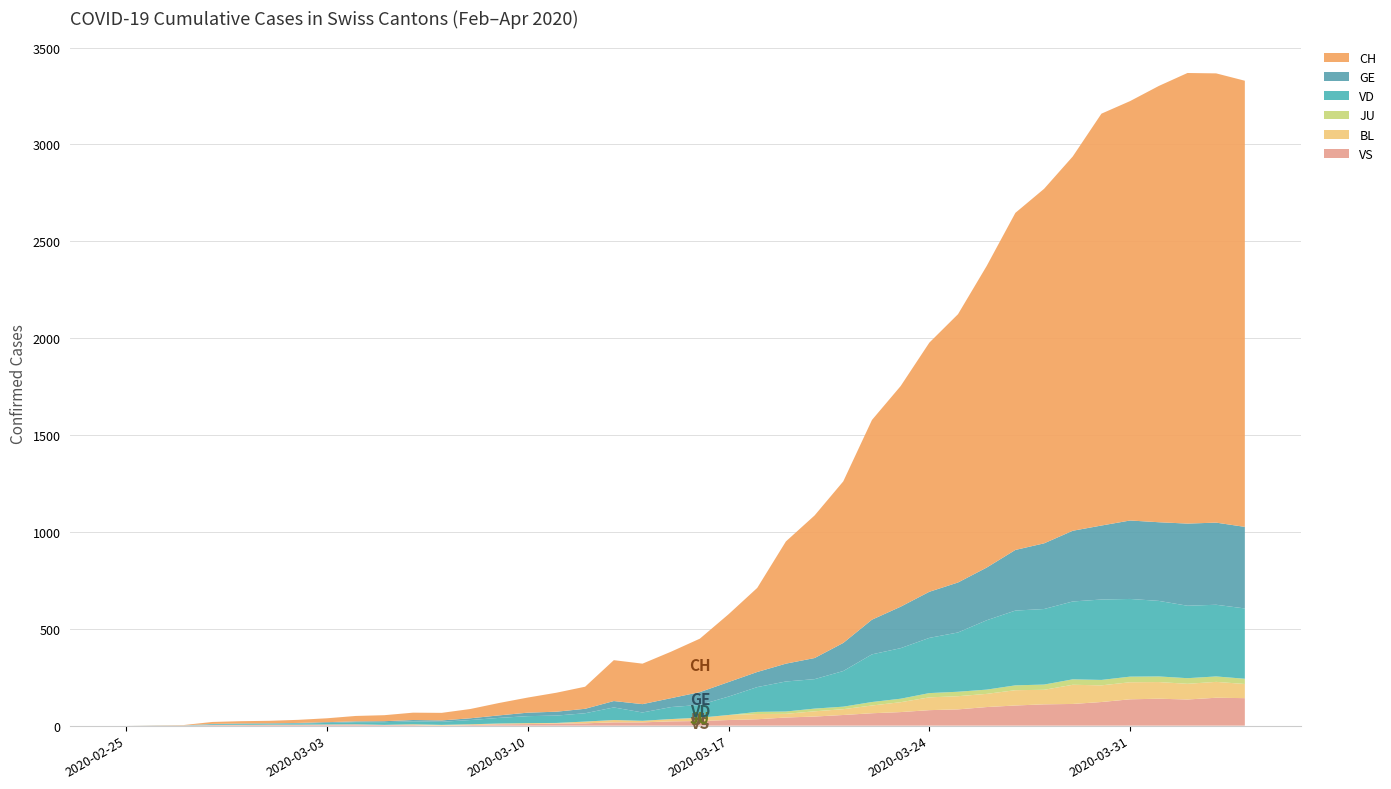

Reading left to right, extract all data points from this chart.

CH: 2020-02-25=0	2020-02-26=1	2020-02-27=2	2020-02-28=10	2020-02-29=12	2020-03-01=13	2020-03-02=16	2020-03-03=20	2020-03-04=28	2020-03-05=31	2020-03-06=38	2020-03-07=39	2020-03-08=48	2020-03-09=64	2020-03-10=78	2020-03-11=98	2020-03-12=114	2020-03-13=211	2020-03-14=209	2020-03-15=240	2020-03-16=276	2020-03-17=350	2020-03-18=434	2020-03-19=631	2020-03-20=736	2020-03-21=834	2020-03-22=1031	2020-03-23=1139	2020-03-24=1286	2020-03-25=1385	2020-03-26=1557	2020-03-27=1740	2020-03-28=1830	2020-03-29=1932	2020-03-30=2126	2020-03-31=2165	2020-04-01=2252	2020-04-02=2326	2020-04-03=2319	2020-04-04=2303
GE: 2020-02-25=0	2020-02-26=1	2020-02-27=1	2020-02-28=2	2020-02-29=3	2020-03-01=3	2020-03-02=3	2020-03-03=4	2020-03-04=4	2020-03-05=5	2020-03-06=7	2020-03-07=7	2020-03-08=9	2020-03-09=13	2020-03-10=18	2020-03-11=20	2020-03-12=23	2020-03-13=33	2020-03-14=43	2020-03-15=46	2020-03-16=66	2020-03-17=75	2020-03-18=78	2020-03-19=92	2020-03-20=109	2020-03-21=145	2020-03-22=179	2020-03-23=214	2020-03-24=238	2020-03-25=258	2020-03-26=272	2020-03-27=313	2020-03-28=339	2020-03-29=365	2020-03-30=382	2020-03-31=405	2020-04-01=406	2020-04-02=424	2020-04-03=424	2020-04-04=421
JU: 2020-02-25=0	2020-02-26=0	2020-02-27=0	2020-02-28=0	2020-02-29=0	2020-03-01=0	2020-03-02=0	2020-03-03=0	2020-03-04=0	2020-03-05=0	2020-03-06=0	2020-03-07=0	2020-03-08=0	2020-03-09=0	2020-03-10=0	2020-03-11=0	2020-03-12=0	2020-03-13=0	2020-03-14=0	2020-03-15=0	2020-03-16=0	2020-03-17=0	2020-03-18=11	2020-03-19=12	2020-03-20=14	2020-03-21=13	2020-03-22=18	2020-03-23=18	2020-03-24=22	2020-03-25=23	2020-03-26=22	2020-03-27=25	2020-03-28=27	2020-03-29=28	2020-03-30=28	2020-03-31=29	2020-04-01=29	2020-04-02=29	2020-04-03=28	2020-04-04=27
VD: 2020-02-25=0	2020-02-26=0	2020-02-27=0	2020-02-28=4	2020-02-29=4	2020-03-01=4	2020-03-02=6	2020-03-03=8	2020-03-04=11	2020-03-05=14	2020-03-06=15	2020-03-07=16	2020-03-08=22	2020-03-09=29	2020-03-10=36	2020-03-11=38	2020-03-12=43	2020-03-13=65	2020-03-14=43	2020-03-15=62	2020-03-16=66	2020-03-17=95	2020-03-18=128	2020-03-19=155	2020-03-20=152	2020-03-21=184	2020-03-22=246	2020-03-23=261	2020-03-24=285	2020-03-25=306	2020-03-26=358	2020-03-27=386	2020-03-28=390	2020-03-29=402	2020-03-30=415	2020-03-31=401	2020-04-01=390	2020-04-02=374	2020-04-03=370	2020-04-04=363
BL: 2020-02-25=0	2020-02-26=0	2020-02-27=0	2020-02-28=0	2020-02-29=1	2020-03-01=1	2020-03-02=1	2020-03-03=1	2020-03-04=1	2020-03-05=1	2020-03-06=4	2020-03-07=4	2020-03-08=4	2020-03-09=4	2020-03-10=5	2020-03-11=3	2020-03-12=9	2020-03-13=12	2020-03-14=8	2020-03-15=12	2020-03-16=17	2020-03-17=26	2020-03-18=27	2020-03-19=19	2020-03-20=27	2020-03-21=30	2020-03-22=40	2020-03-23=51	2020-03-24=66	2020-03-25=68	2020-03-26=68	2020-03-27=79	2020-03-28=75	2020-03-29=99	2020-03-30=86	2020-03-31=88	2020-04-01=86	2020-04-02=81	2020-04-03=82	2020-04-04=73
VS: 2020-02-25=0	2020-02-26=0	2020-02-27=0	2020-02-28=3	2020-02-29=3	2020-03-01=4	2020-03-02=4	2020-03-03=5	2020-03-04=6	2020-03-05=3	2020-03-06=3	2020-03-07=0	2020-03-08=3	2020-03-09=7	2020-03-10=8	2020-03-11=11	2020-03-12=12	2020-03-13=17	2020-03-14=17	2020-03-15=22	2020-03-16=24	2020-03-17=29	2020-03-18=33	2020-03-19=42	2020-03-20=47	2020-03-21=55	2020-03-22=64	2020-03-23=70	2020-03-24=80	2020-03-25=84	2020-03-26=96	2020-03-27=104	2020-03-28=110	2020-03-29=112	2020-03-30=122	2020-03-31=136	2020-04-01=139	2020-04-02=135	2020-04-03=144	2020-04-04=142